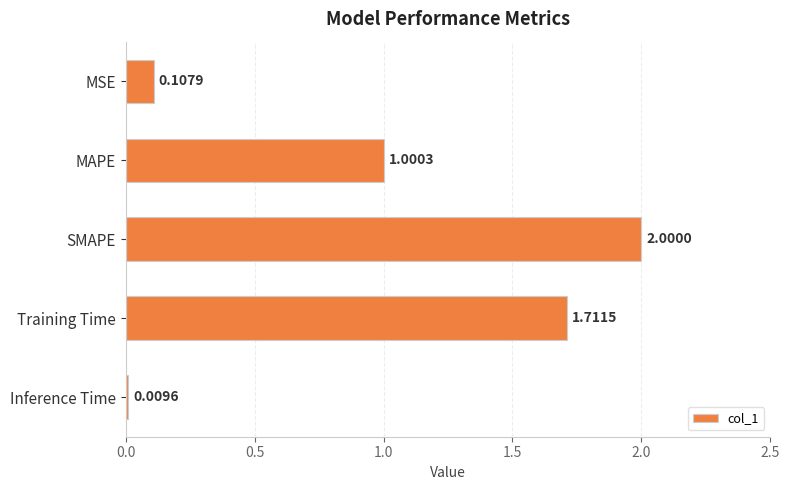

What is the maximum value shown in the chart?

2.0